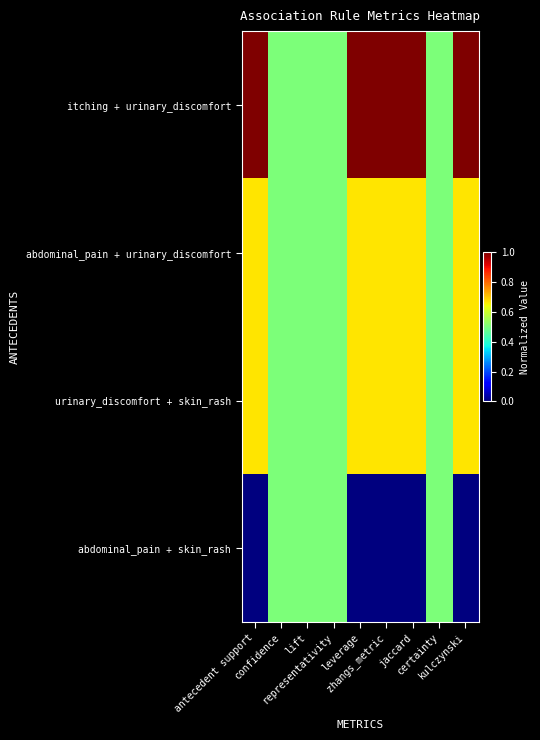

How many categories are shown in the chart?

9